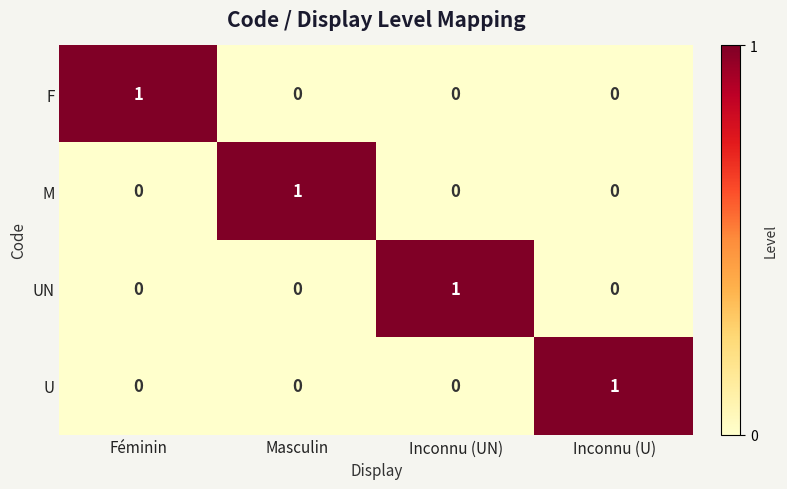

At how many categories does at least one series exceed 0?

4